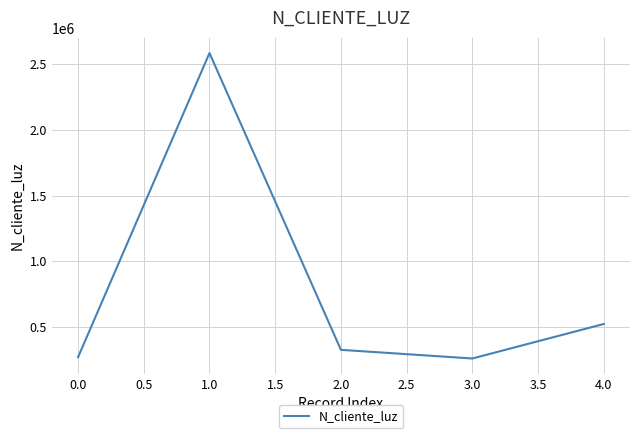

Is it true that the value at 1.0 is 2586314?

True